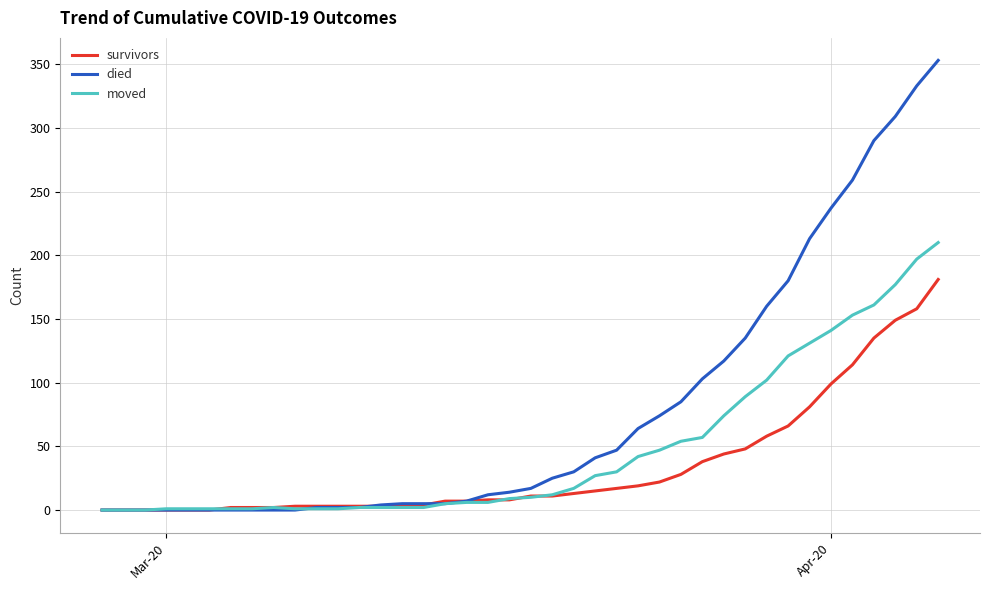

List the series in order of their peak value, highest first.

died, moved, survivors